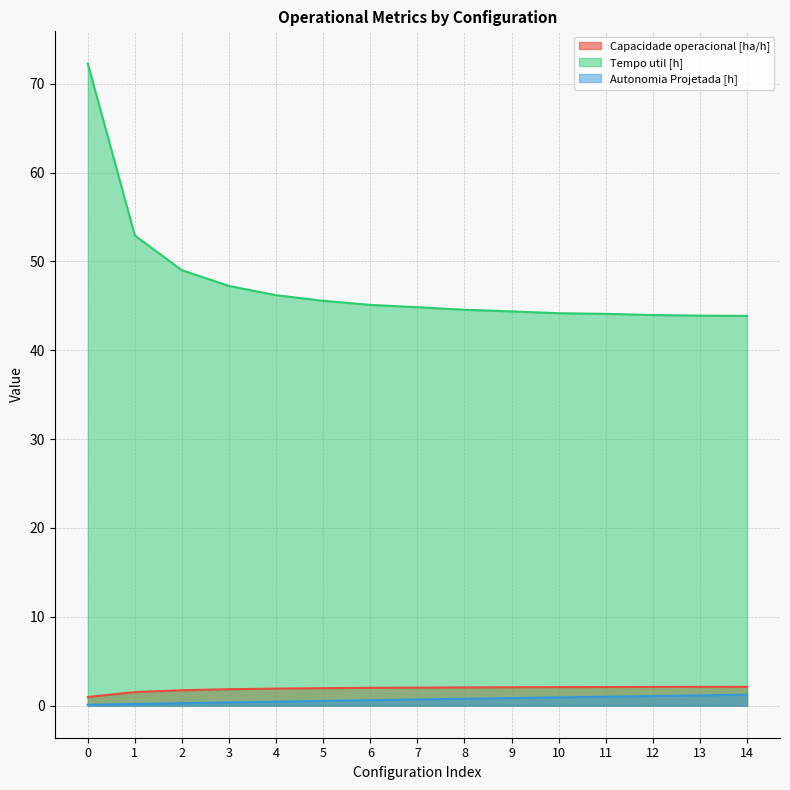

Which series changed the most between 5 and 9?

Tempo util [h]